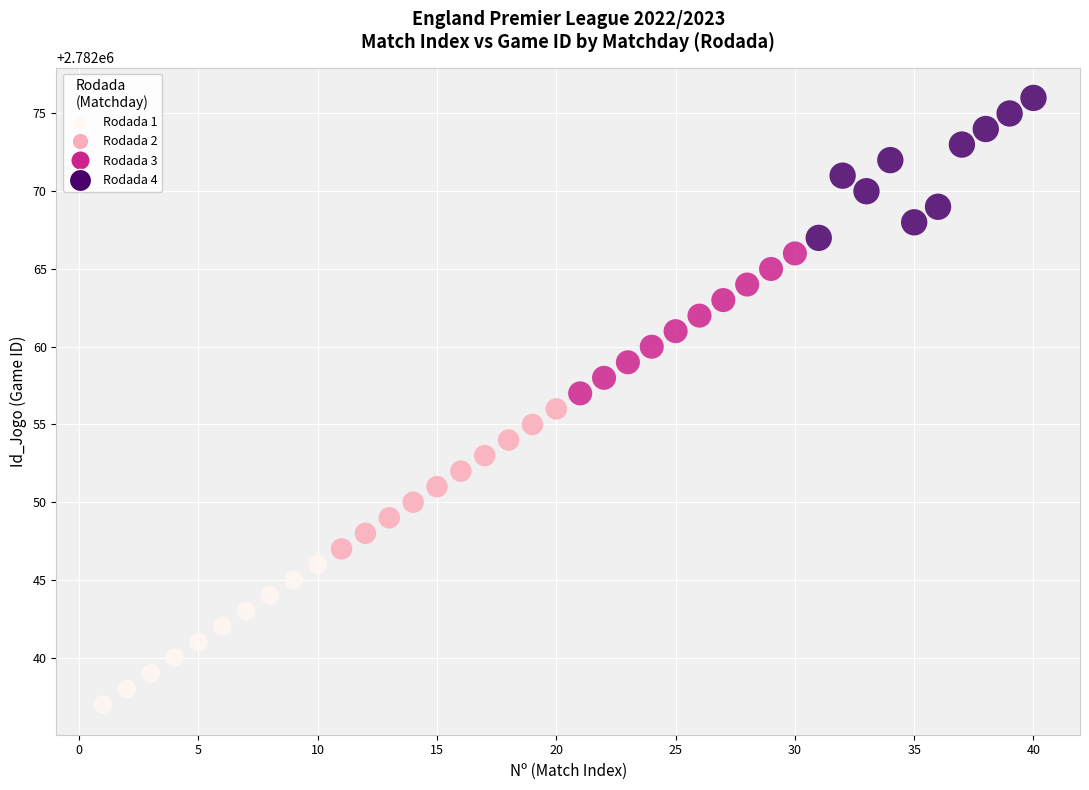

Which series contains the highest Y value?

Rodada 4